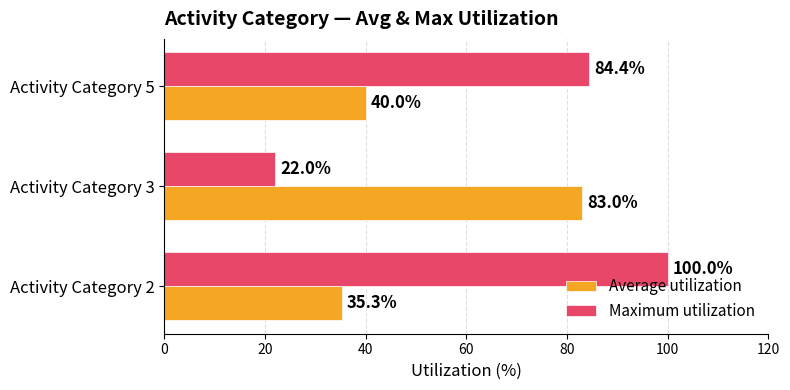

The value of Maximum utilization at Activity Category 3 is 22.0. True or false?

True